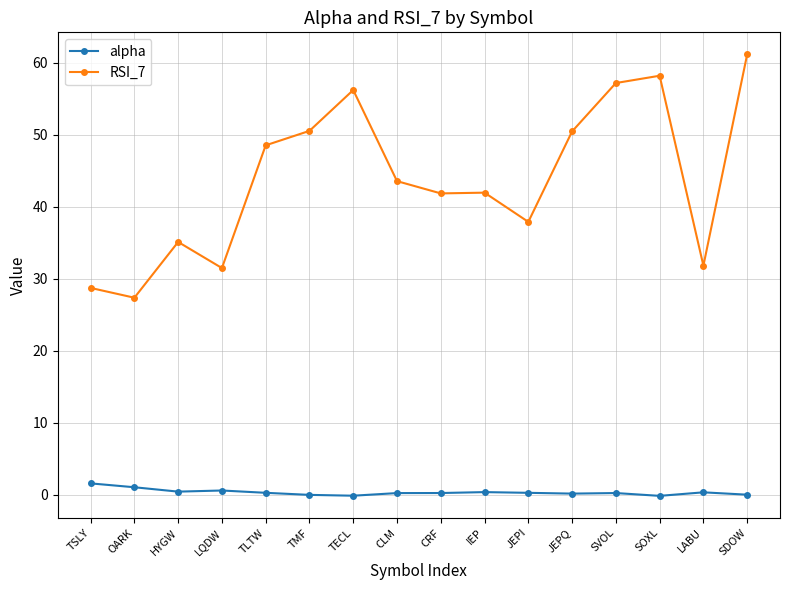

True or false: RSI_7 and alpha cross at least once.

False